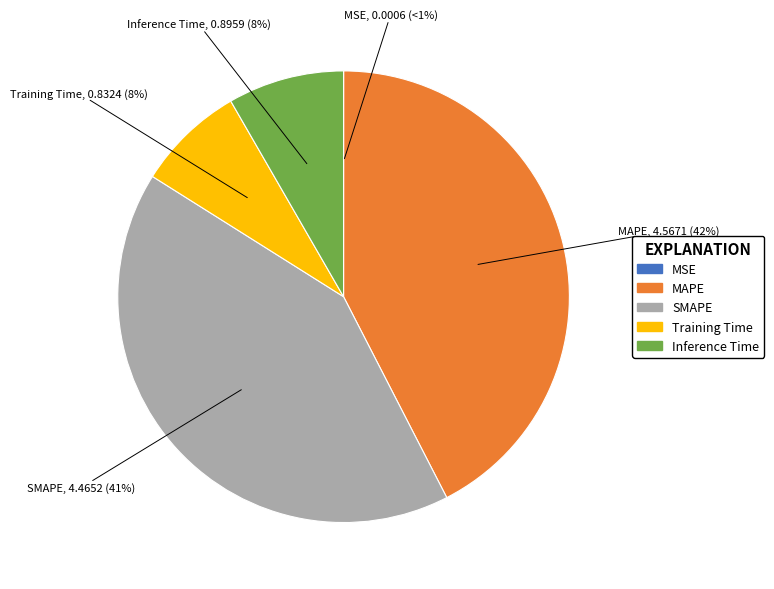

True or false: Training Time accounts for 8% of the total.

True